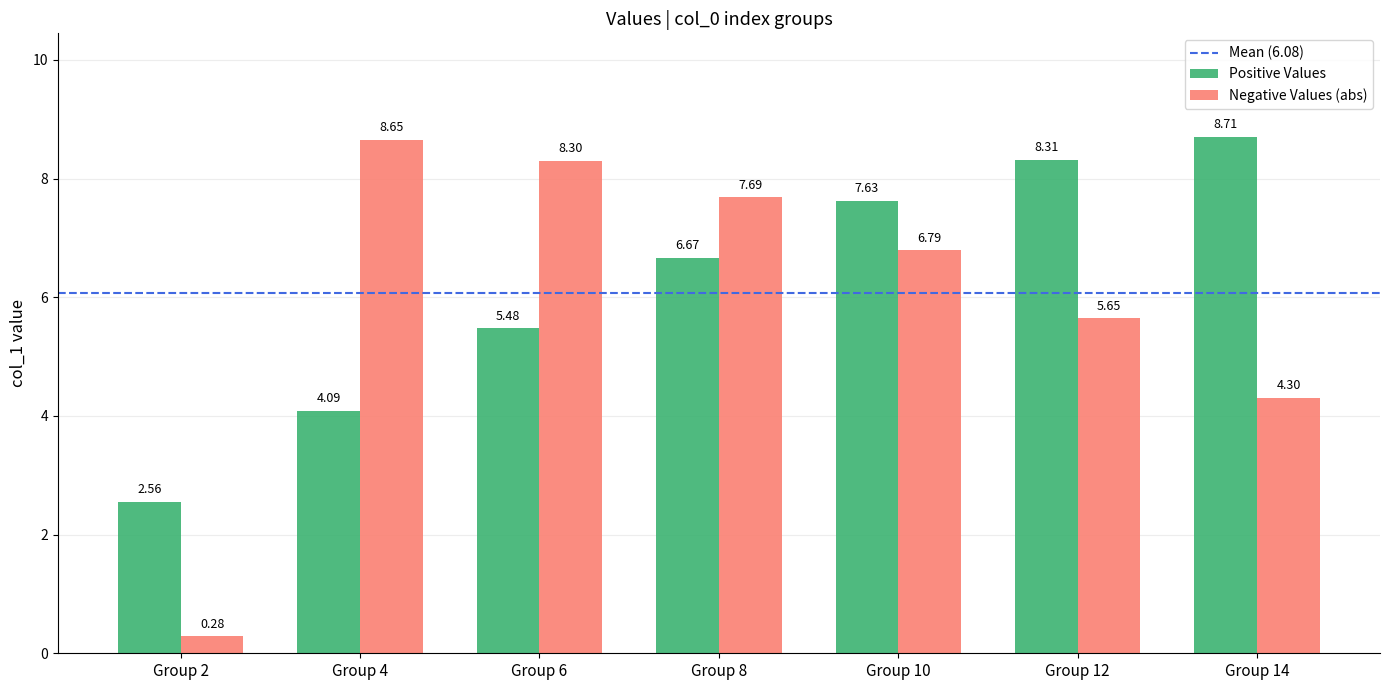

What is the spread (max minus min) of values at Group 2?

2.3